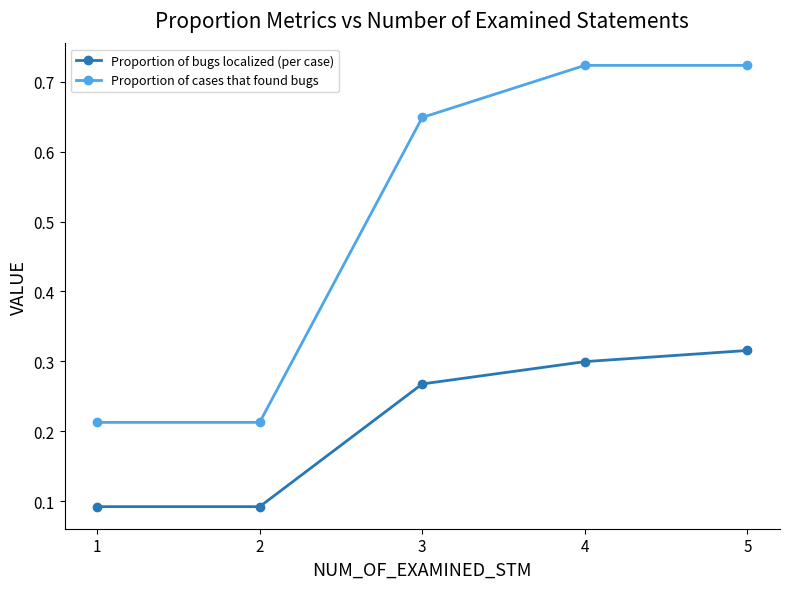

Which series has the largest total across all categories?

Proportion of cases that found bugs